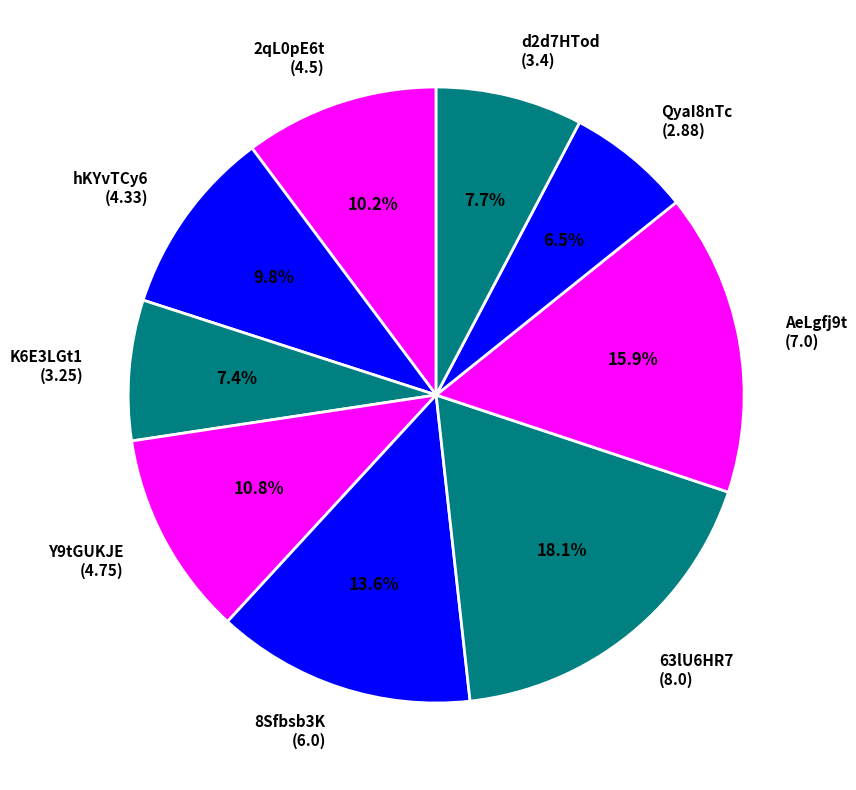

Does any single category account for the majority?

No